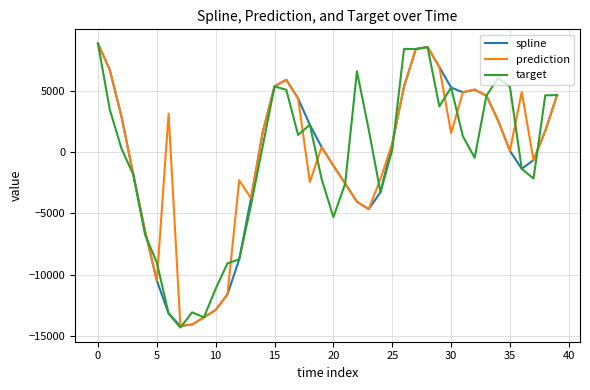

What is the minimum value shown in the chart?

-14300.5